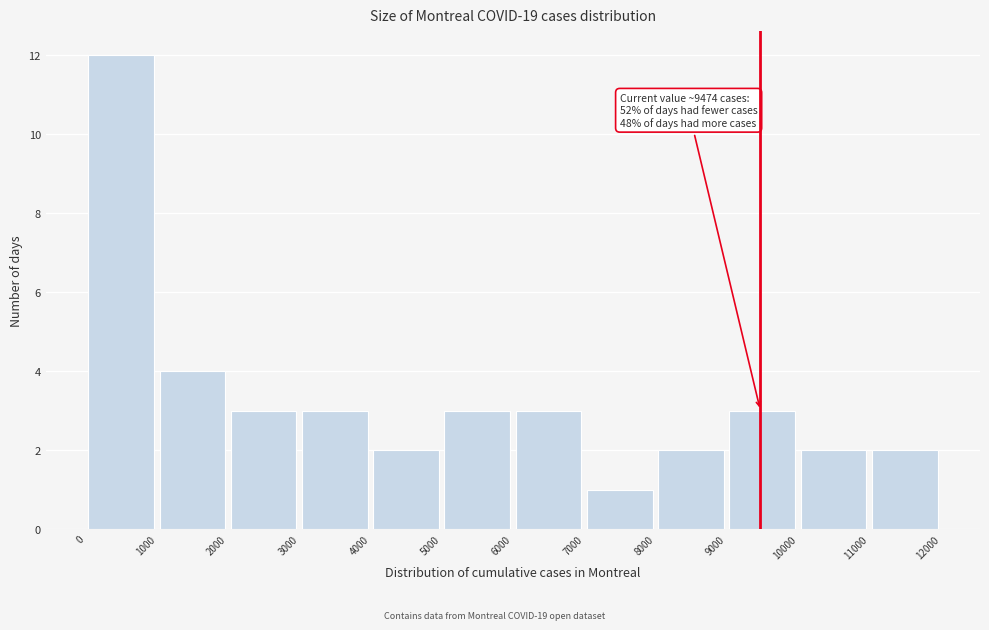

Which range on the x-axis has the tallest bar?

0 to 1000